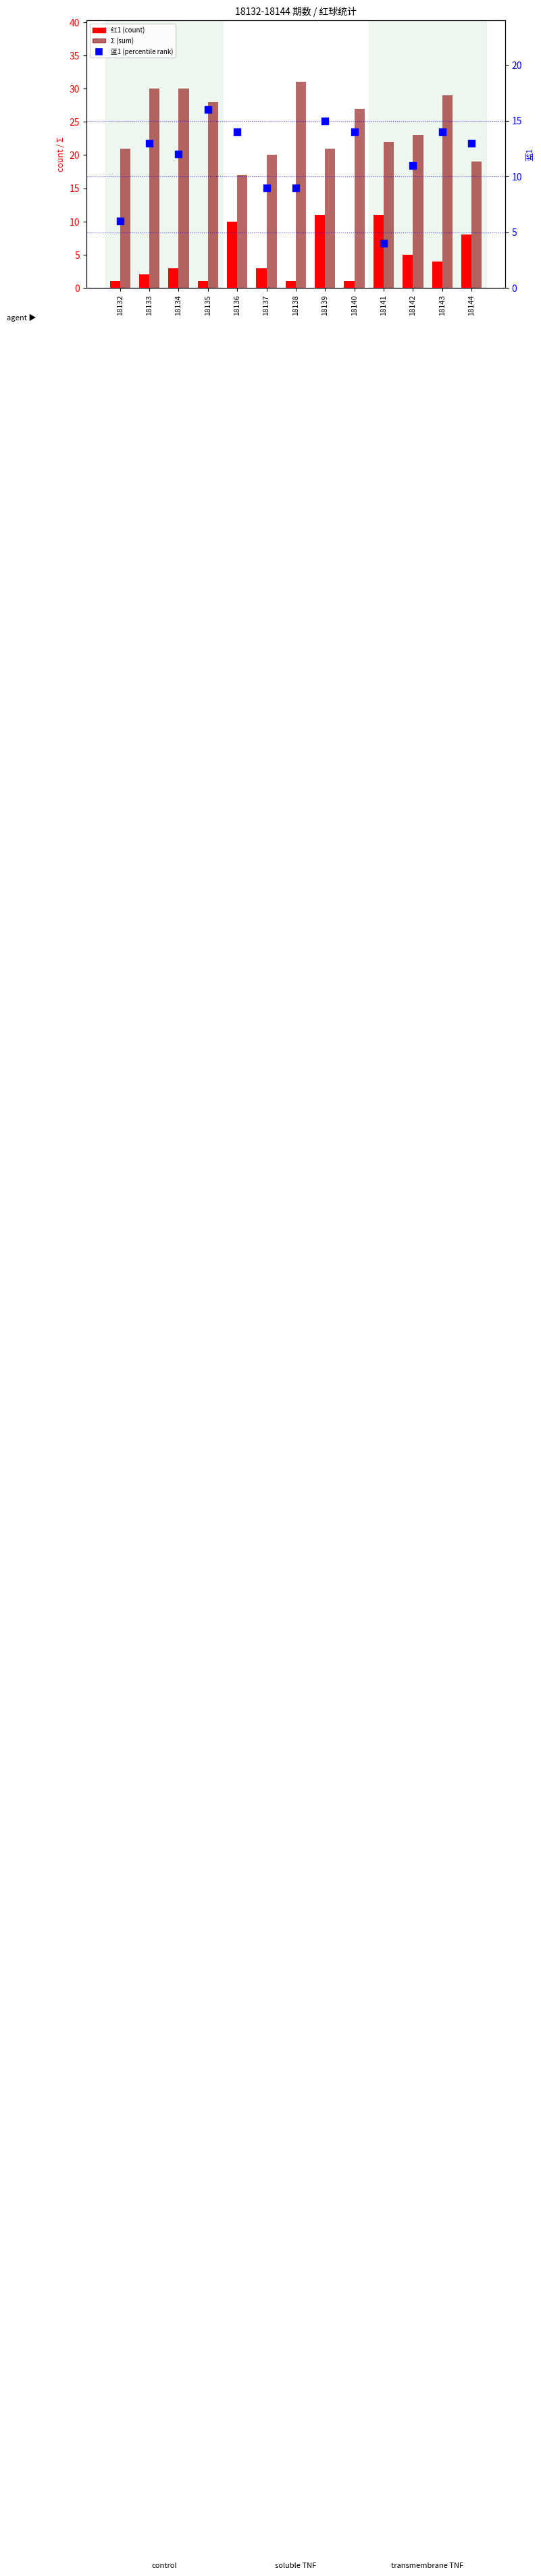

At which category is the sum across all series the highest?

18139